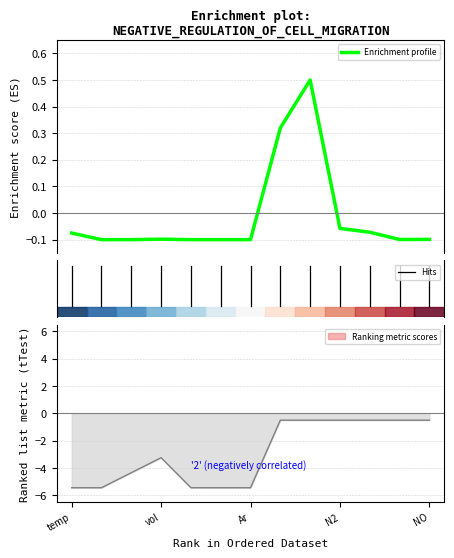

The value series shows -0.1 at O2_mix. True or false?

False